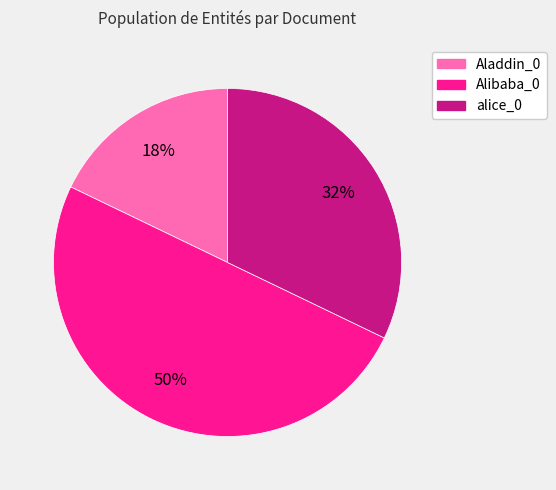

The Alibaba_0 slice represents 50% of the pie. True or false?

True